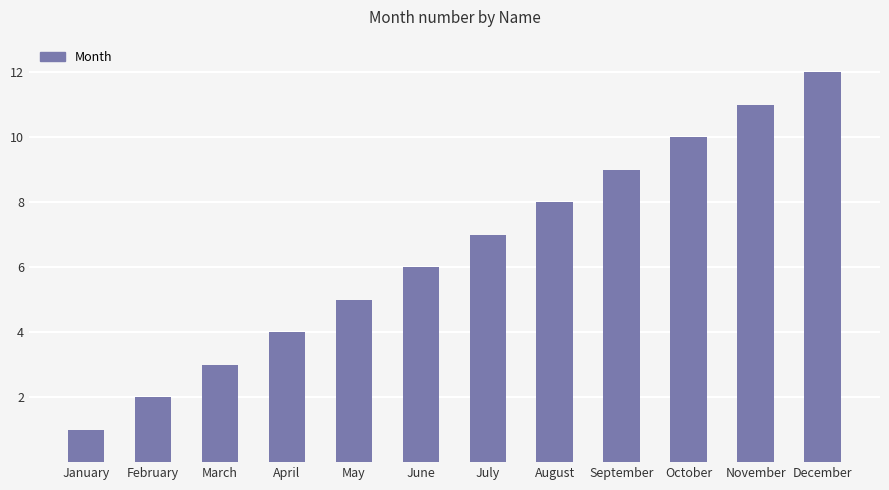

What is the difference between the second highest and minimum values?

10